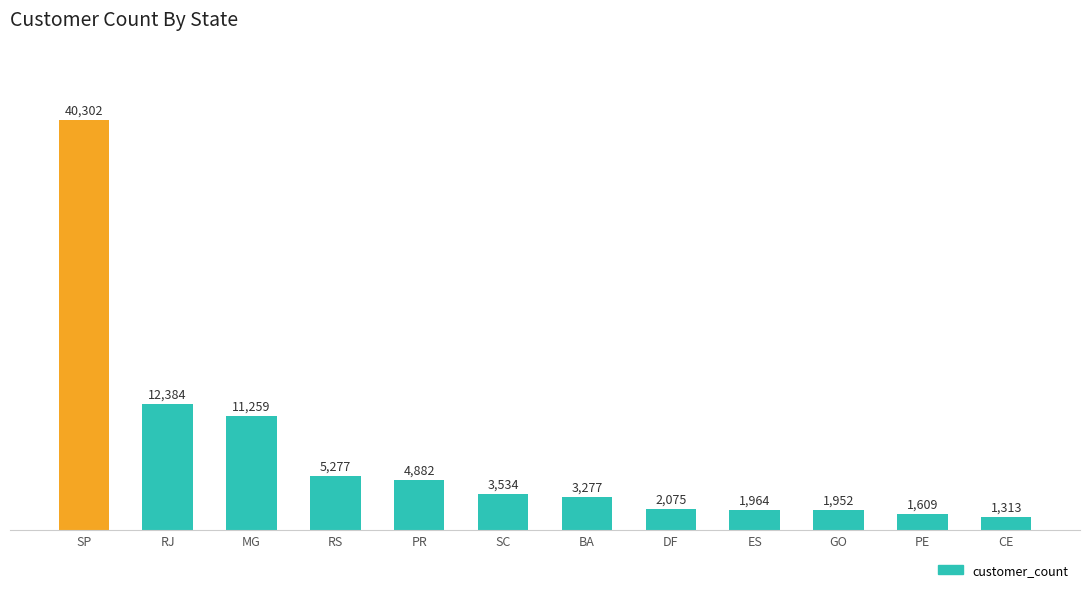

Reading left to right, what are all the values shown in this chart?

SP=40302	RJ=12384	MG=11259	RS=5277	PR=4882	SC=3534	BA=3277	DF=2075	ES=1964	GO=1952	PE=1609	CE=1313